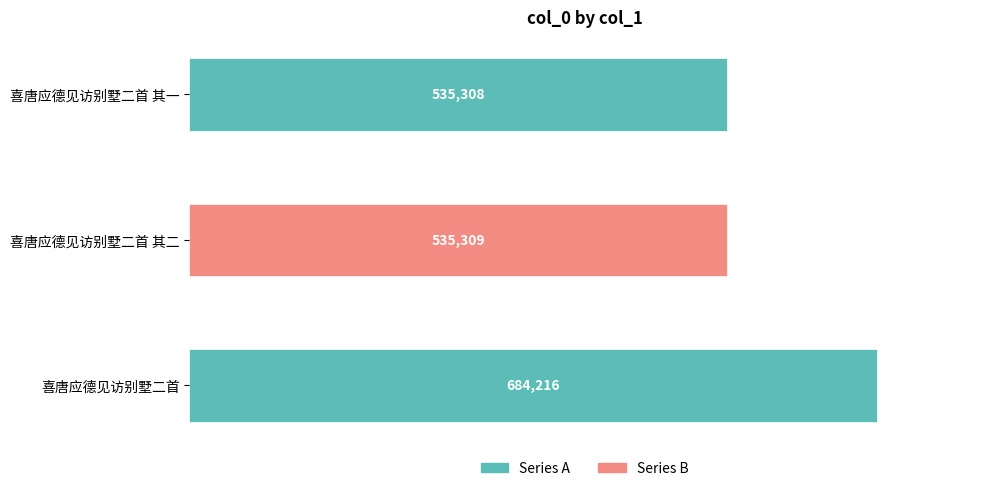

Is it true that the value at 喜唐应德见访别墅二首 其一 is 198948?

False